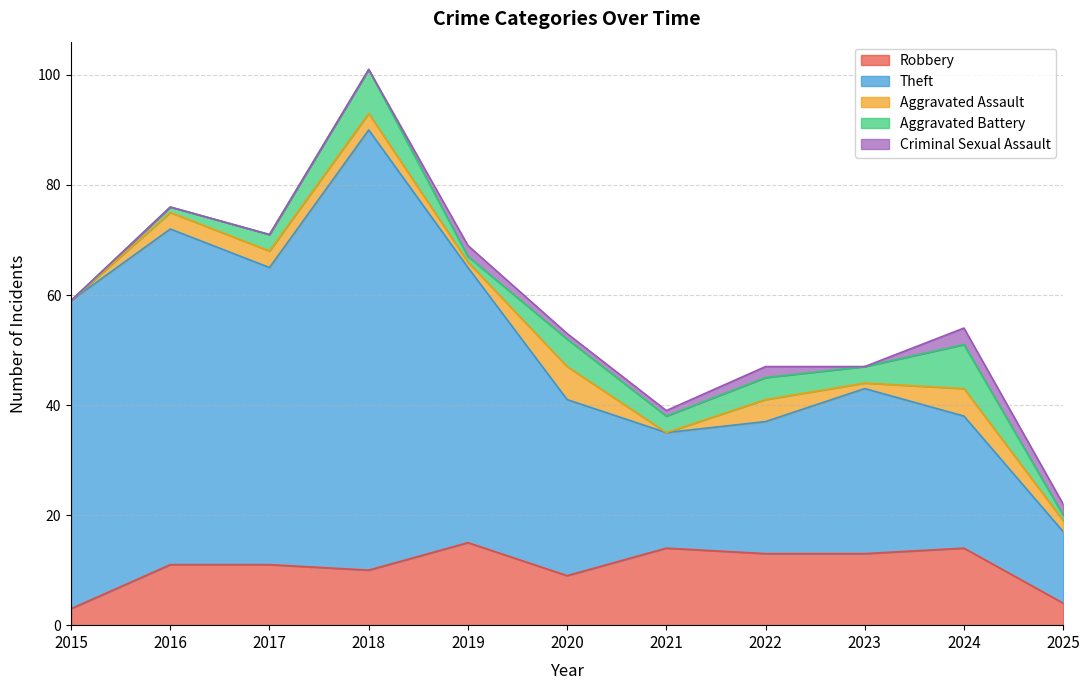

At which category does Aggravated Assault reach its first local valley?

2019